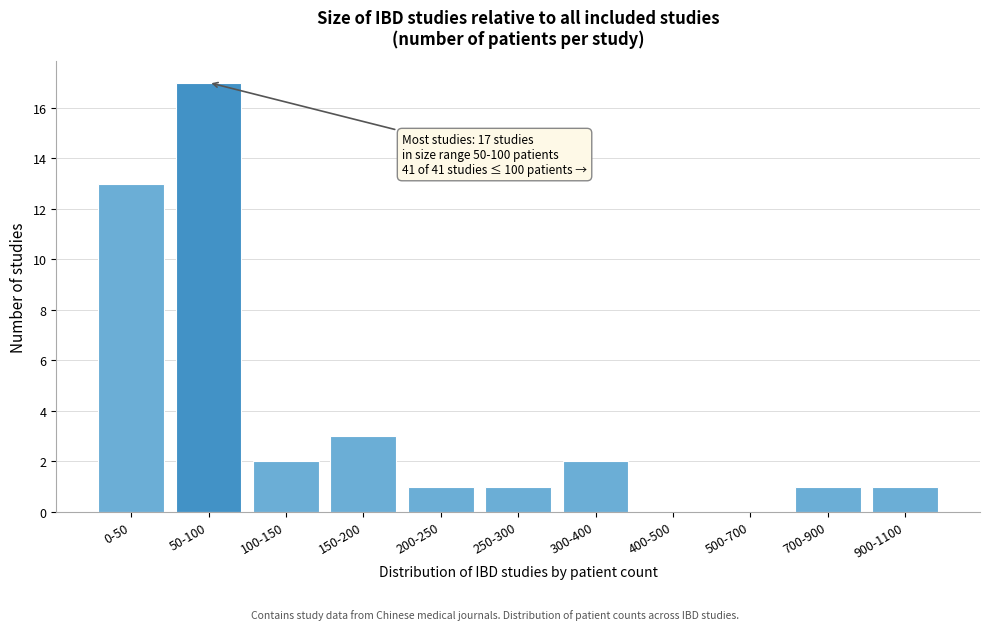

Reading left to right, list all the values displayed in this chart.

0-50=13	50-100=17	100-150=2	150-200=3	200-250=1	250-300=1	300-400=2	400-500=0	500-700=0	700-900=1	900-1100=1